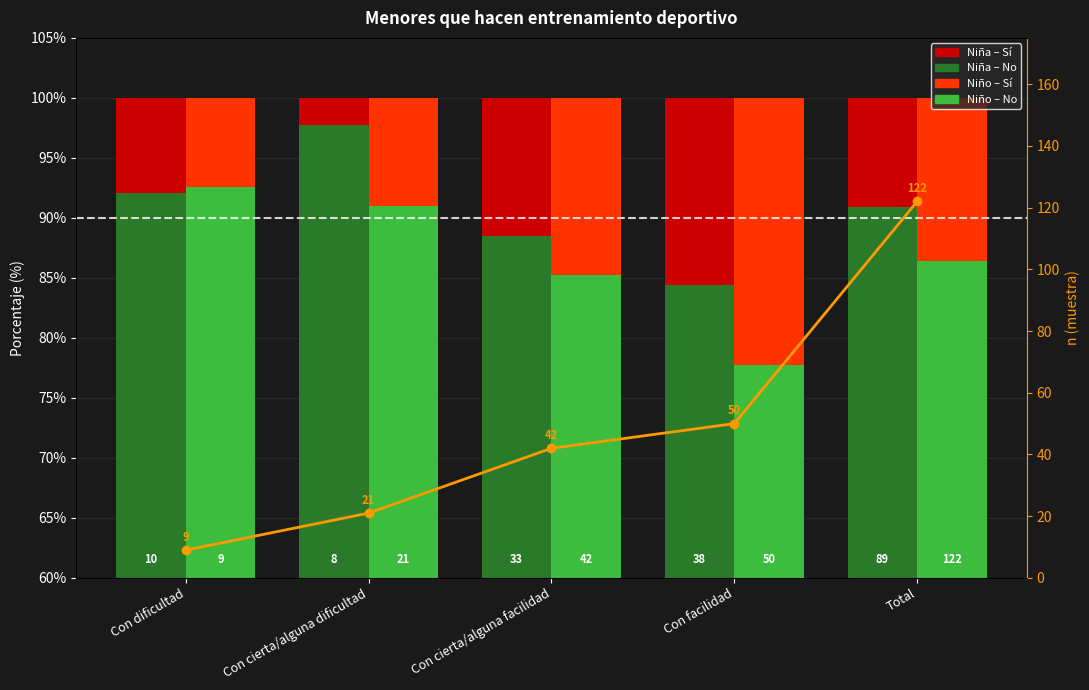

Does the chart contain any negative values?

No